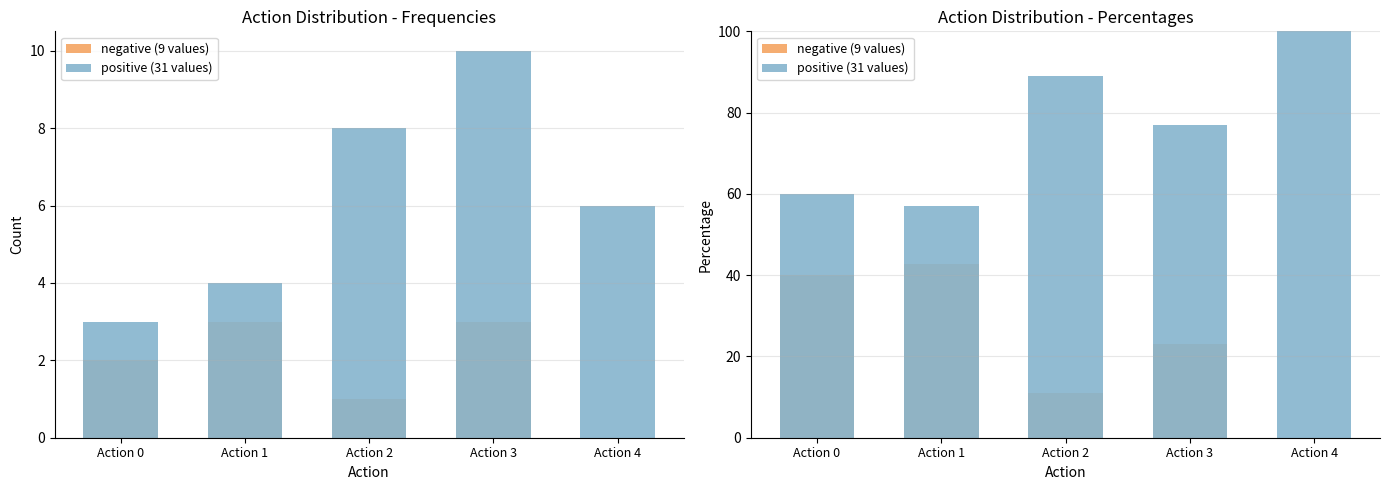

Rank the series by their average value, from highest to lowest.

positive (31 values), negative (9 values)